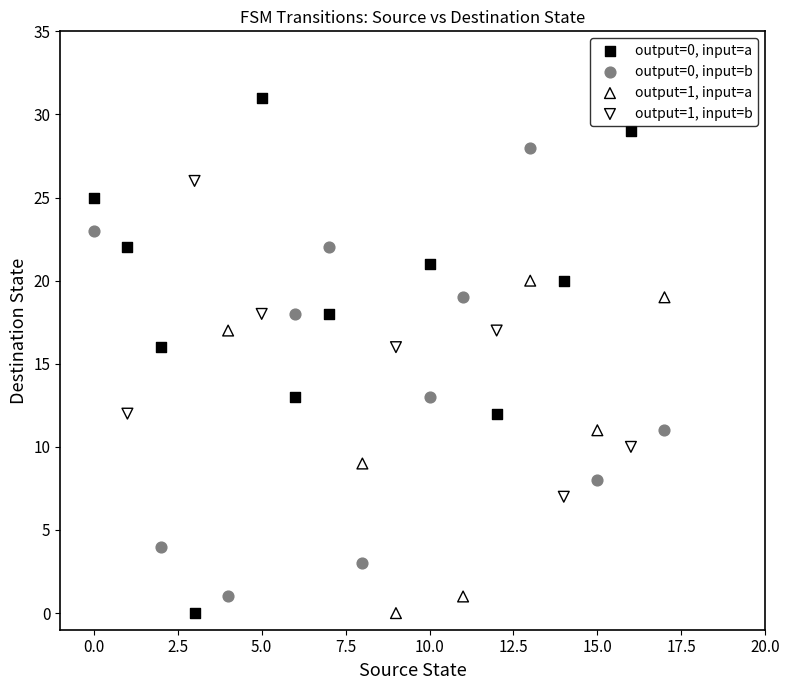

Which series has the largest Y range (max minus min)?

output=0, input=a